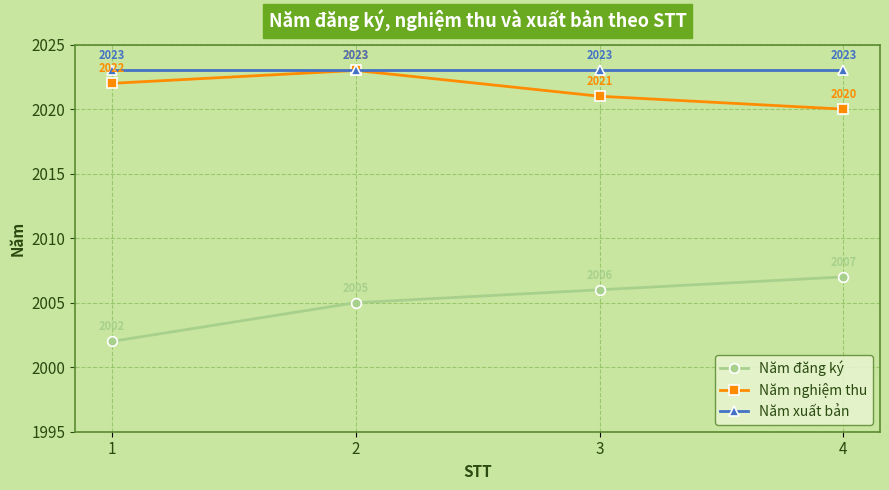

What is the maximum value shown in the chart?

2023